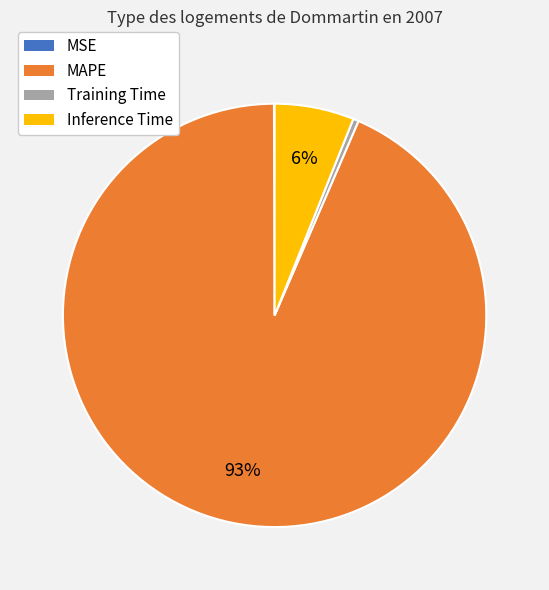

Is the sum of Inference Time and Training Time greater than half?

No